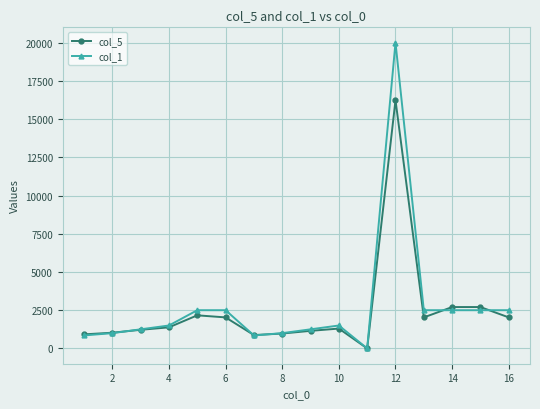

How many series are shown in this chart?

2